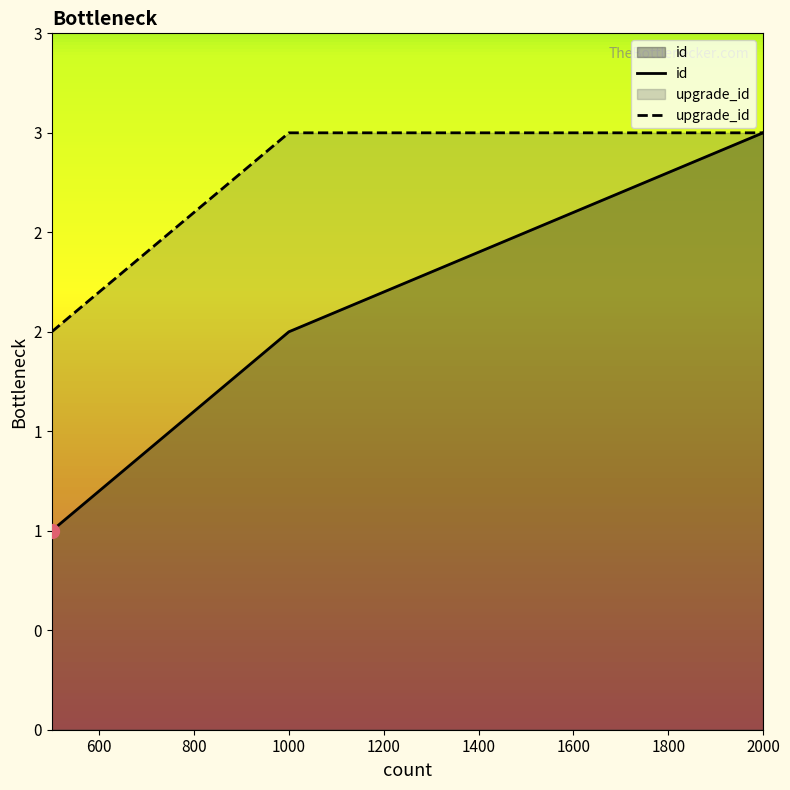

What is the difference between the id values at 1000 and 2000?

1